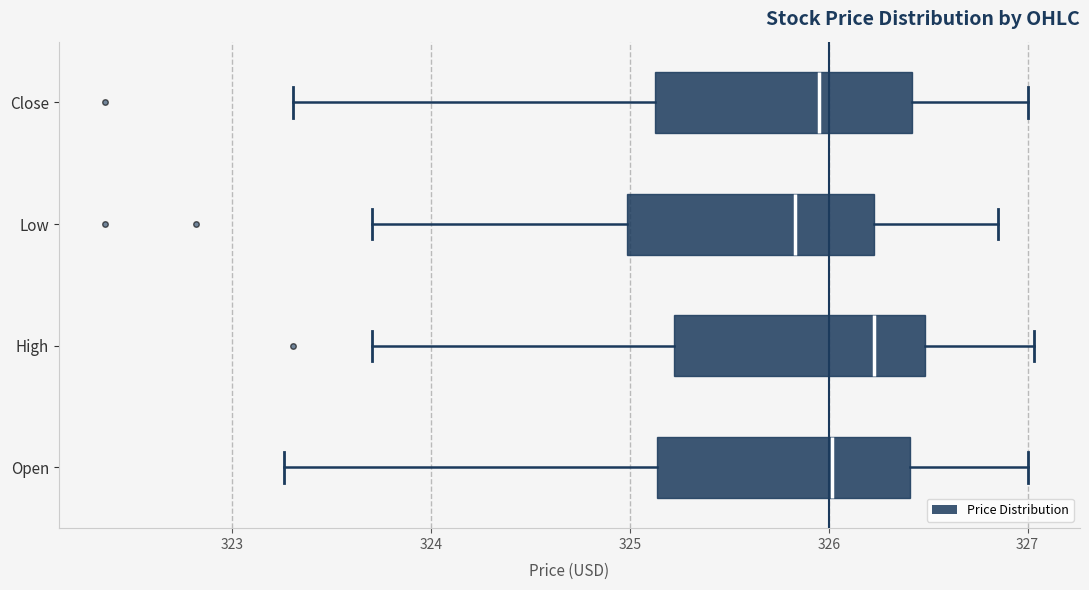

Reading bottom to top, read every box against the x-axis: the position of its median line, the range the box covers, and the ends of its whiskers. The values are not printed on the chart, so give them approximately, as read against the axis.

Open: median 326.0, box 325.1 to 326.4, whiskers 323.3 to 327.0
High: median 326.2, box 325.2 to 326.5, whiskers 323.7 to 327.0
Low: median 325.8, box 325.0 to 326.2, whiskers 323.7 to 326.9
Close: median 326.0, box 325.1 to 326.4, whiskers 323.3 to 327.0